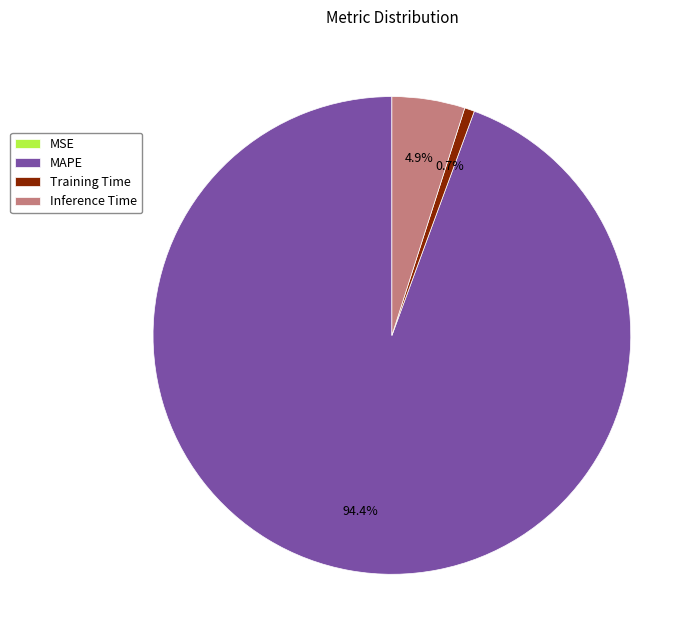

Is there a majority slice in this chart?

Yes